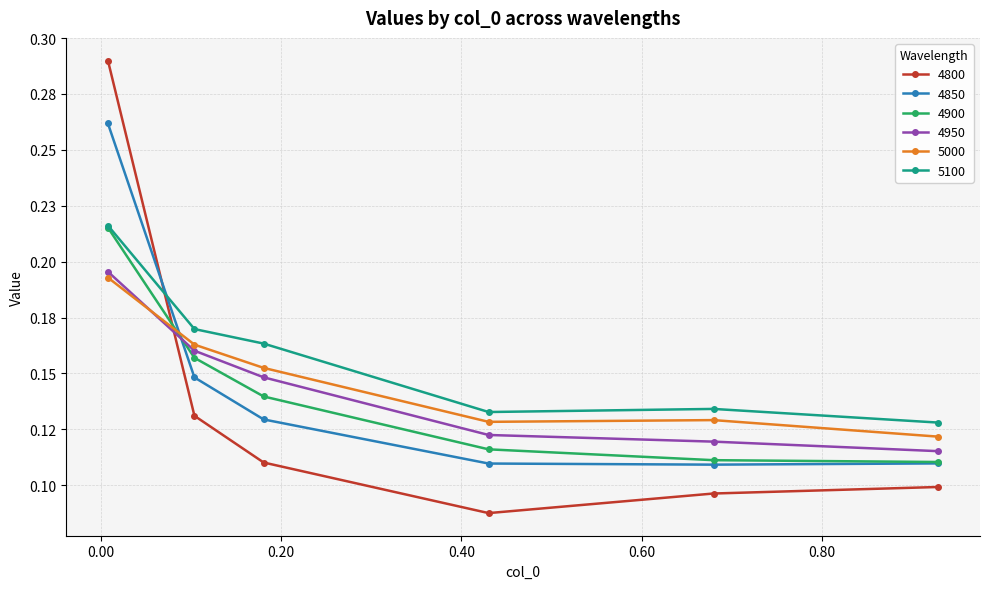

Reading left to right, list all the values displayed in this chart.

4800: 0.00821917808219178=0.3	0.1041095890410959=0.1	0.1808219178082192=0.1	0.4301369863013699=0.1	0.6794520547945205=0.1	0.9287671232876712=0.1
4850: 0.00821917808219178=0.3	0.1041095890410959=0.1	0.1808219178082192=0.1	0.4301369863013699=0.1	0.6794520547945205=0.1	0.9287671232876712=0.1
4900: 0.00821917808219178=0.2	0.1041095890410959=0.2	0.1808219178082192=0.1	0.4301369863013699=0.1	0.6794520547945205=0.1	0.9287671232876712=0.1
4950: 0.00821917808219178=0.2	0.1041095890410959=0.2	0.1808219178082192=0.1	0.4301369863013699=0.1	0.6794520547945205=0.1	0.9287671232876712=0.1
5000: 0.00821917808219178=0.2	0.1041095890410959=0.2	0.1808219178082192=0.2	0.4301369863013699=0.1	0.6794520547945205=0.1	0.9287671232876712=0.1
5100: 0.00821917808219178=0.2	0.1041095890410959=0.2	0.1808219178082192=0.2	0.4301369863013699=0.1	0.6794520547945205=0.1	0.9287671232876712=0.1